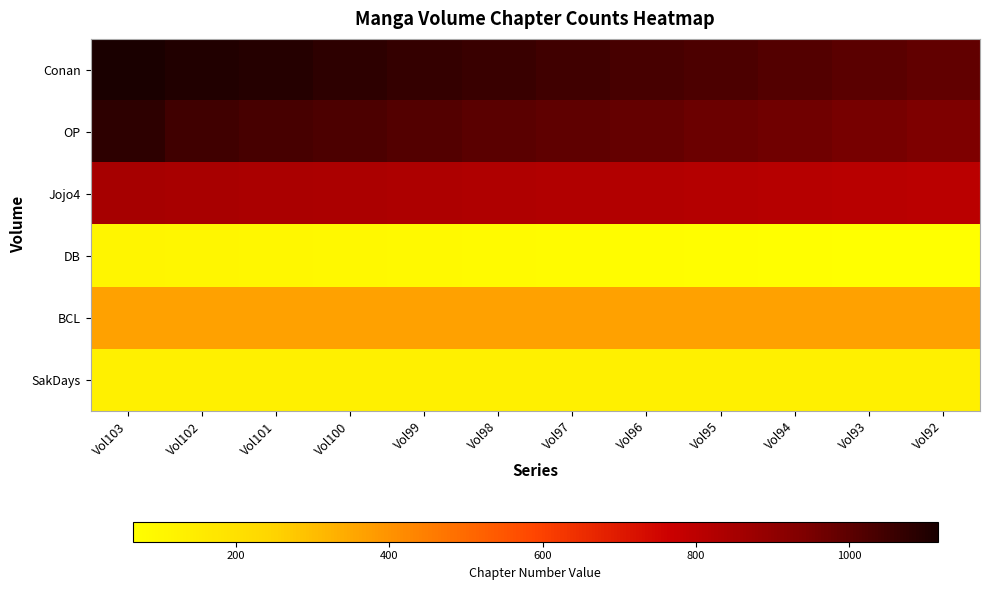

How many categories are shown in the chart?

12